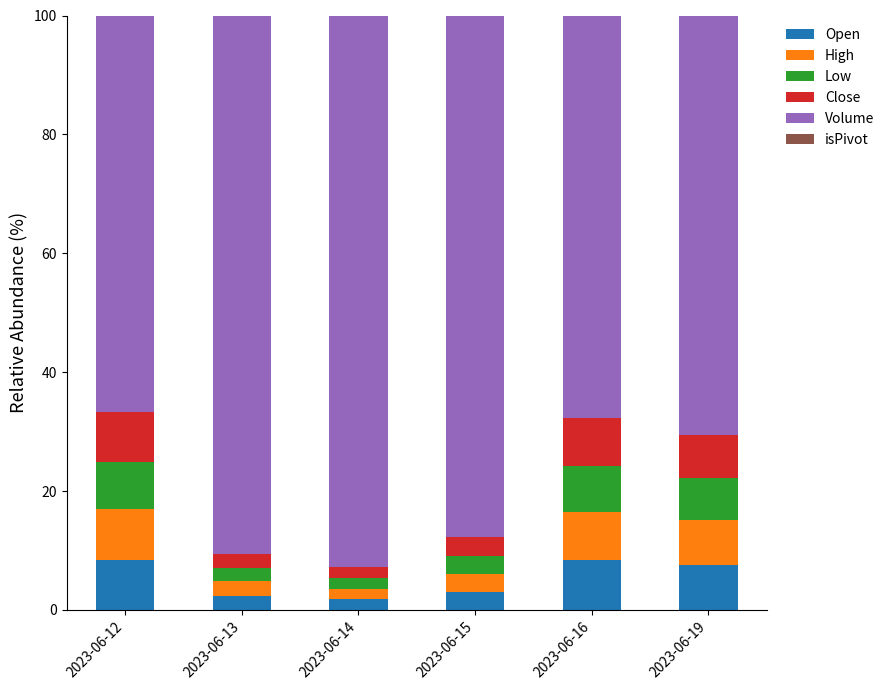

Is it true that Open equals 3.2 at 2023-06-19?

False